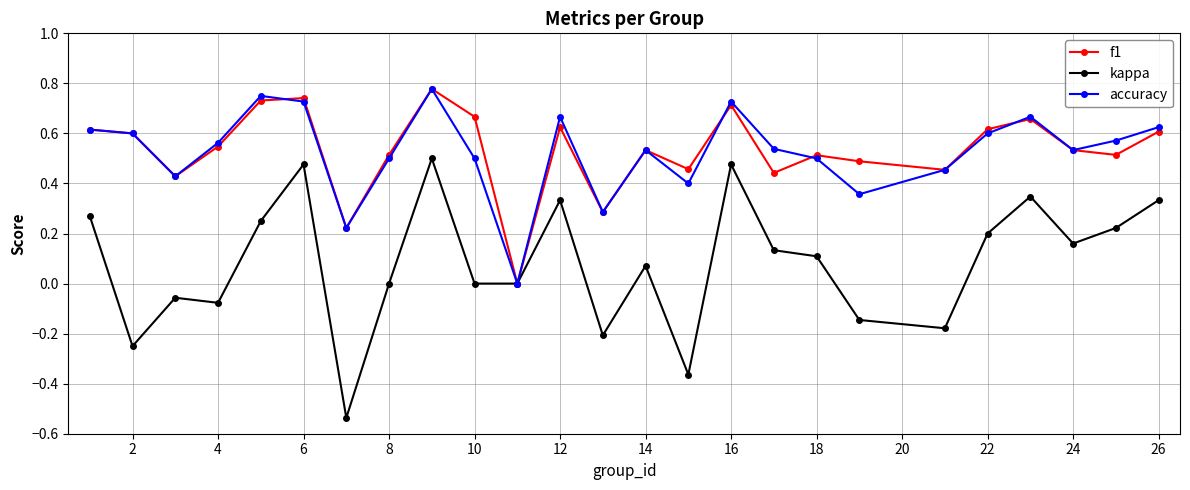

How many interior local valleys does the f1 series have?

8